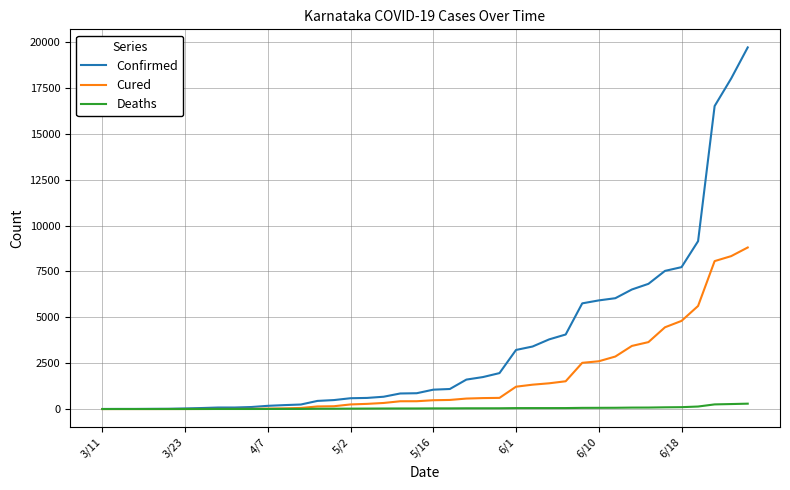

Which series has the largest total across all categories?

Confirmed